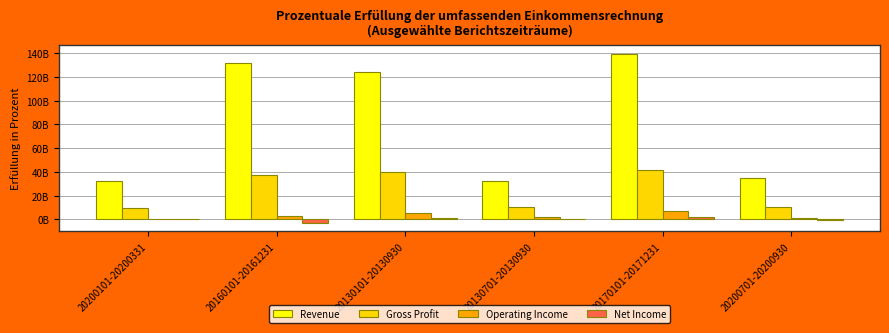

What is the label of the 1st bar from the right?

20200701-20200930